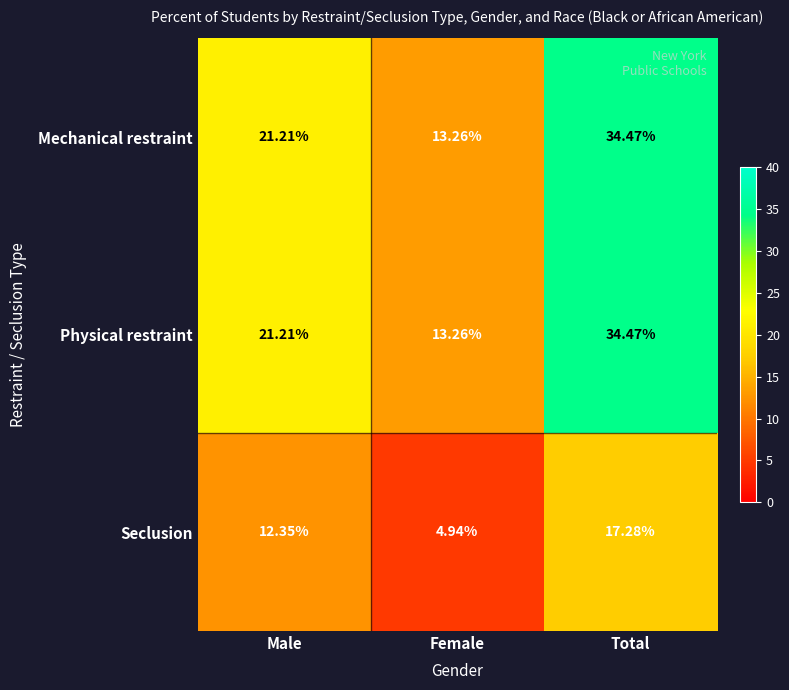

At which category is the sum across all series the highest?

Total